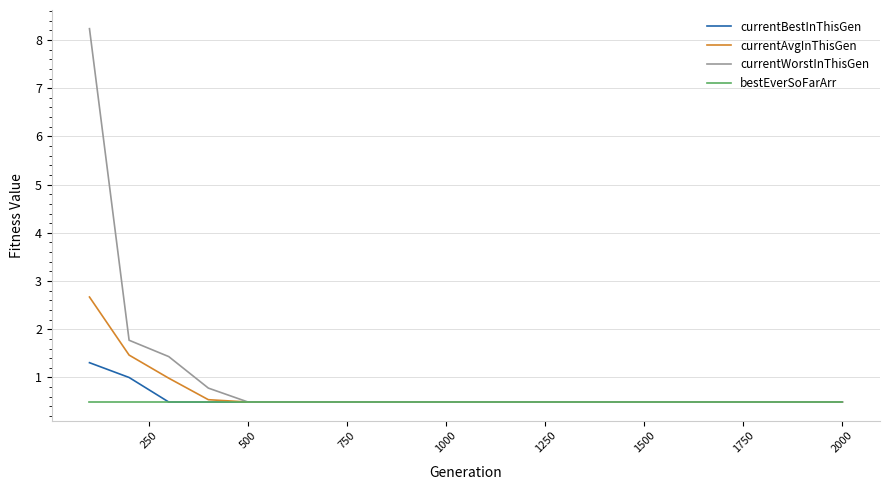

What is the average value of the currentAvgInThisGen series?

0.7